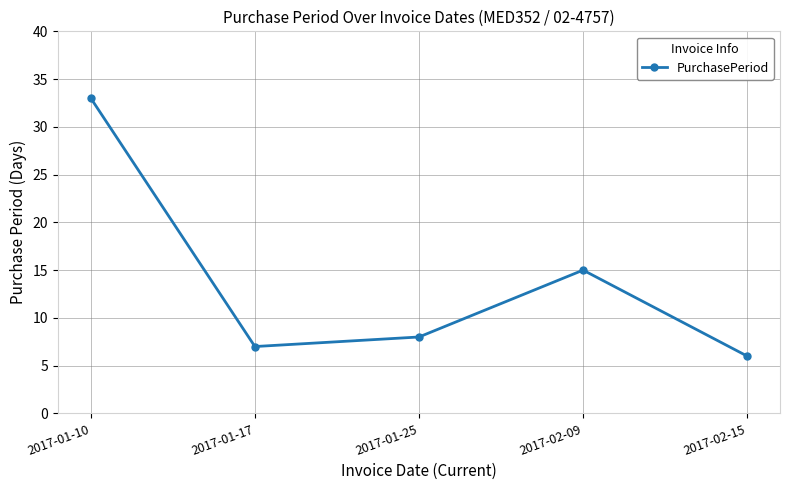

Reading left to right, list all the values displayed in this chart.

33	7	8	15	6